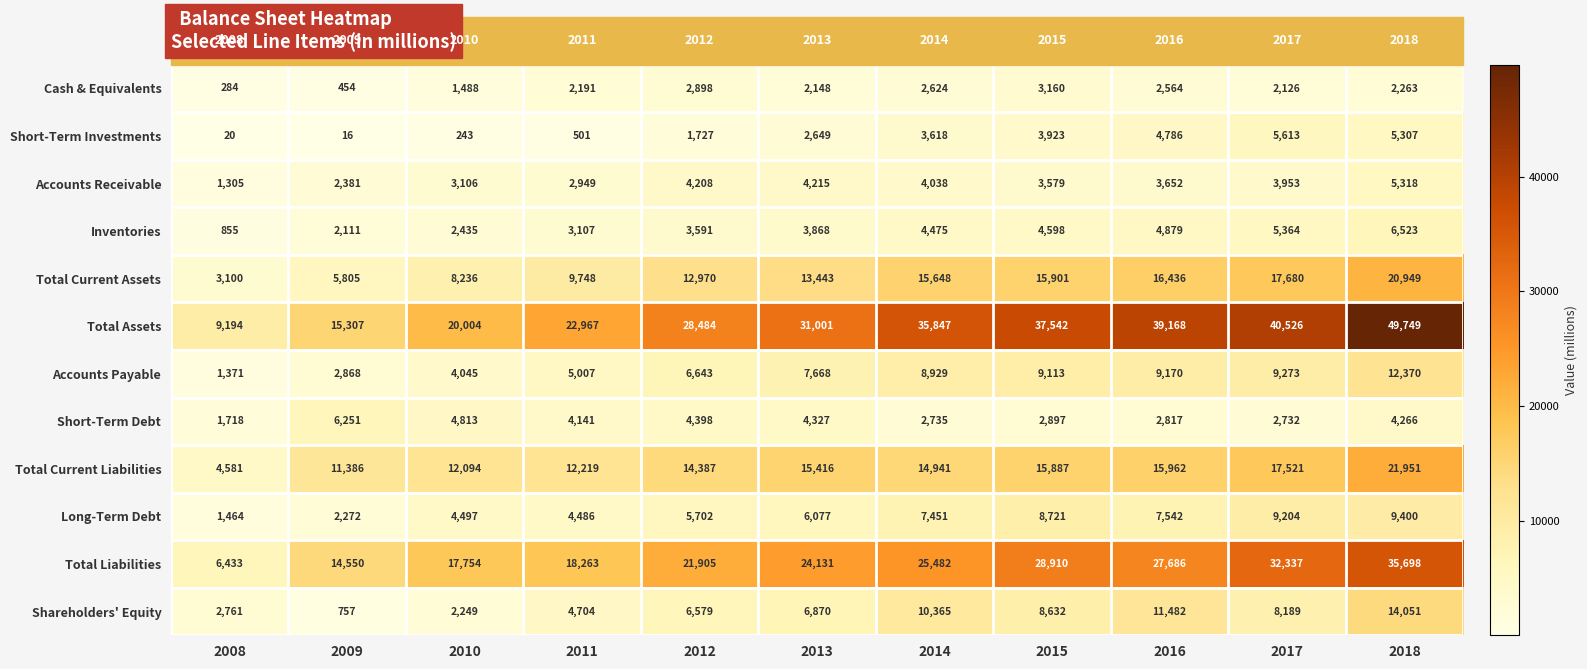

The Short-Term Investments series shows 243 at 2010. True or false?

True